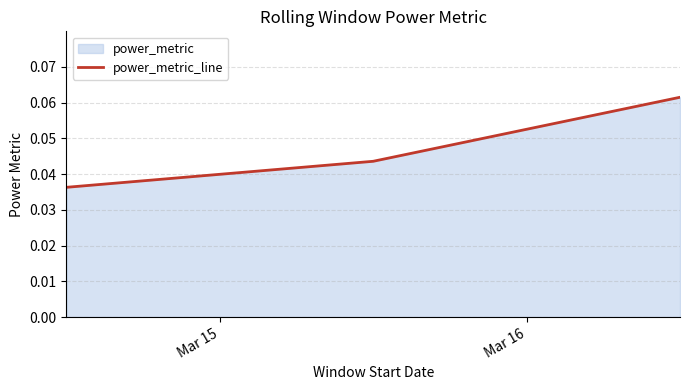

How many values are between 0 and 1?

3